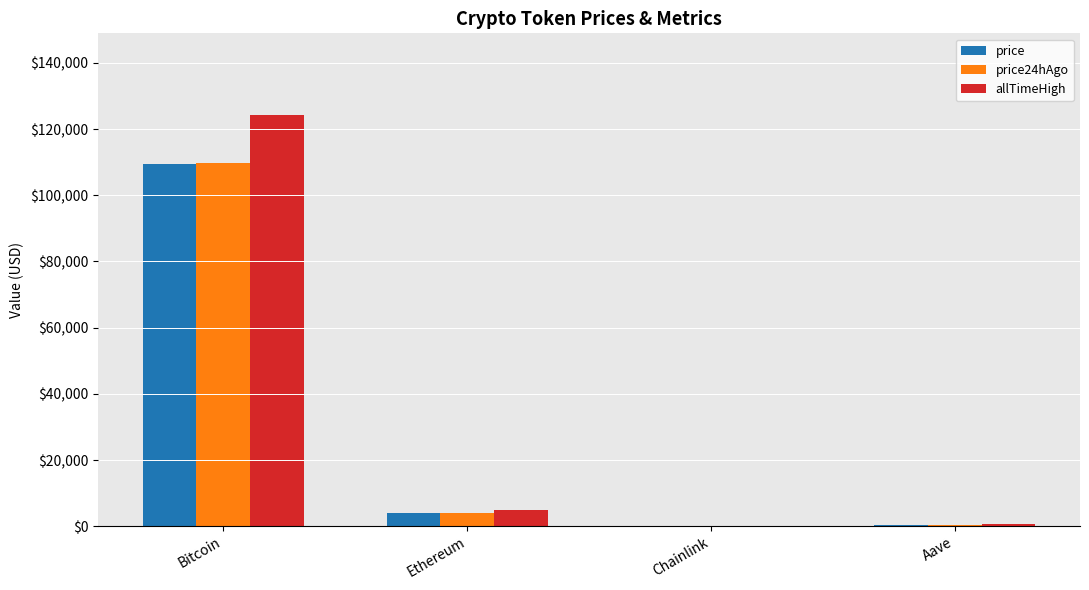

How many groups of bars are there?

4